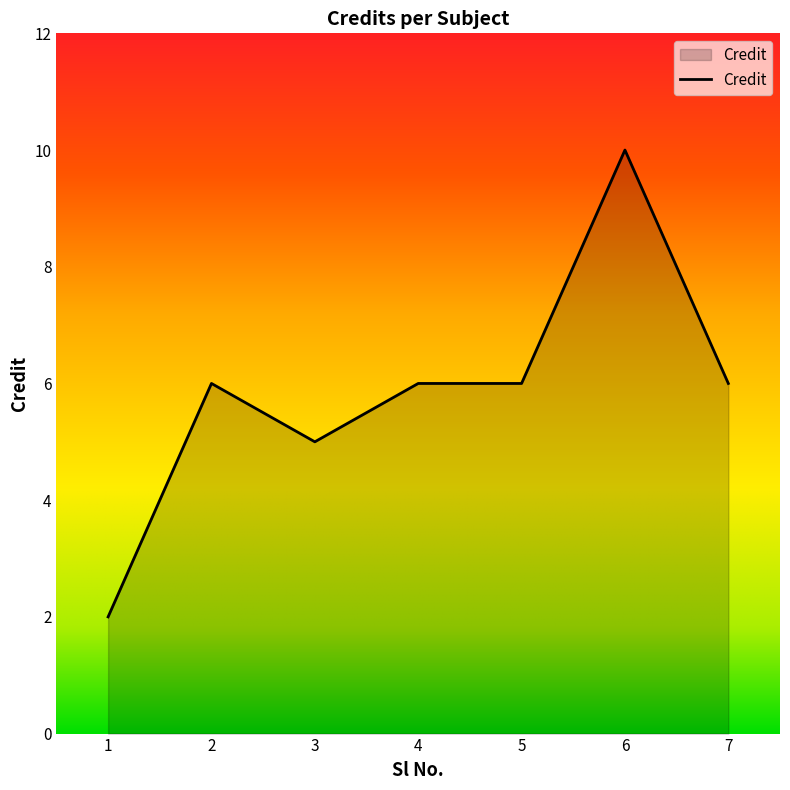

Where is the first local minimum?

3